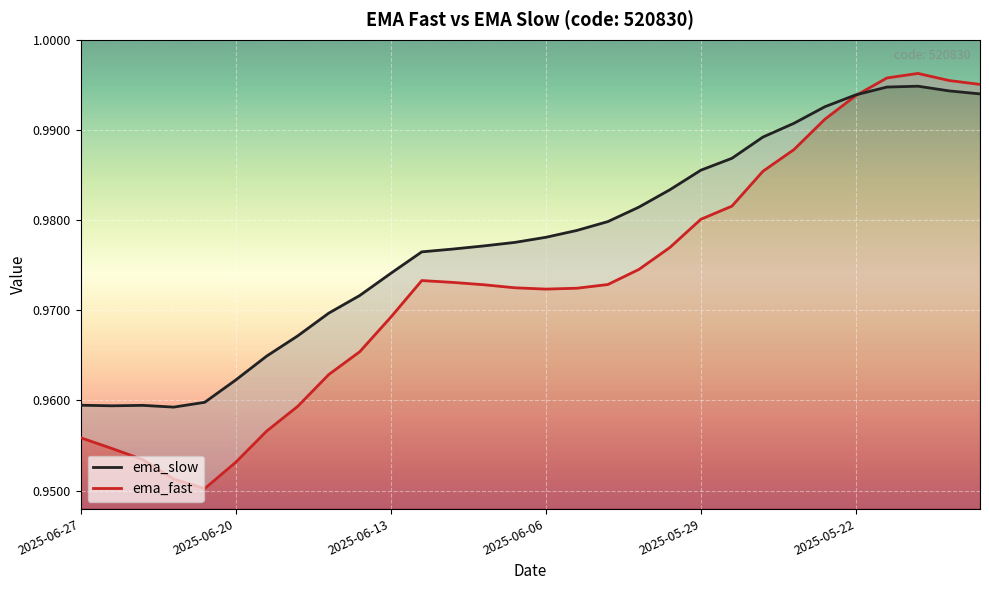

What is the highest value of the ema_fast series?

1.0